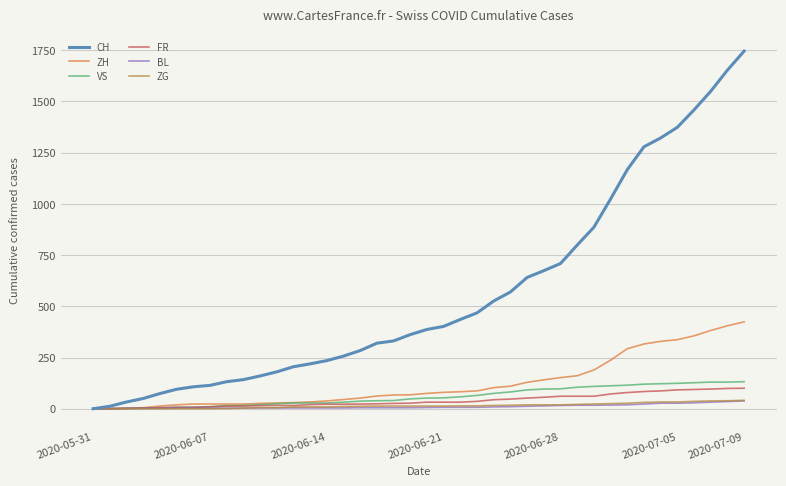

Which series has the largest total across all categories?

CH